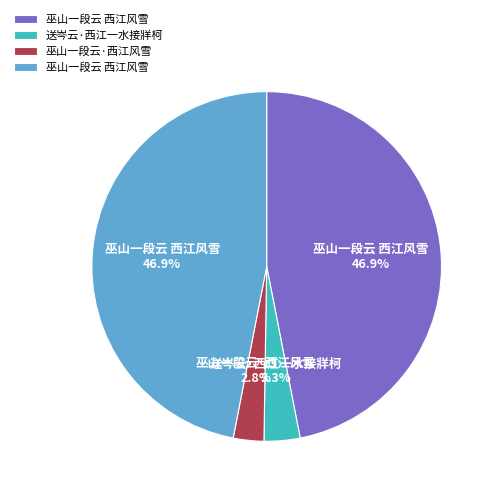

Is there any slice that represents more than half of the pie?

No